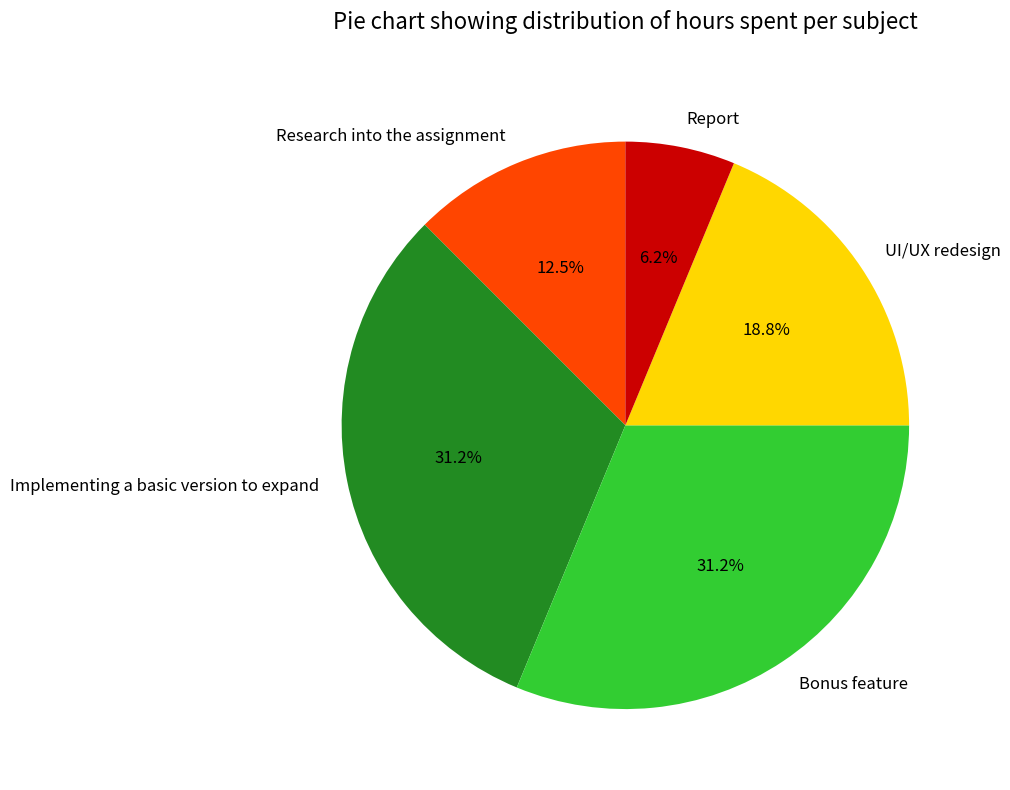

Combined, what portion of the pie is Bonus feature and Implementing a basic version to expand?

62.5%